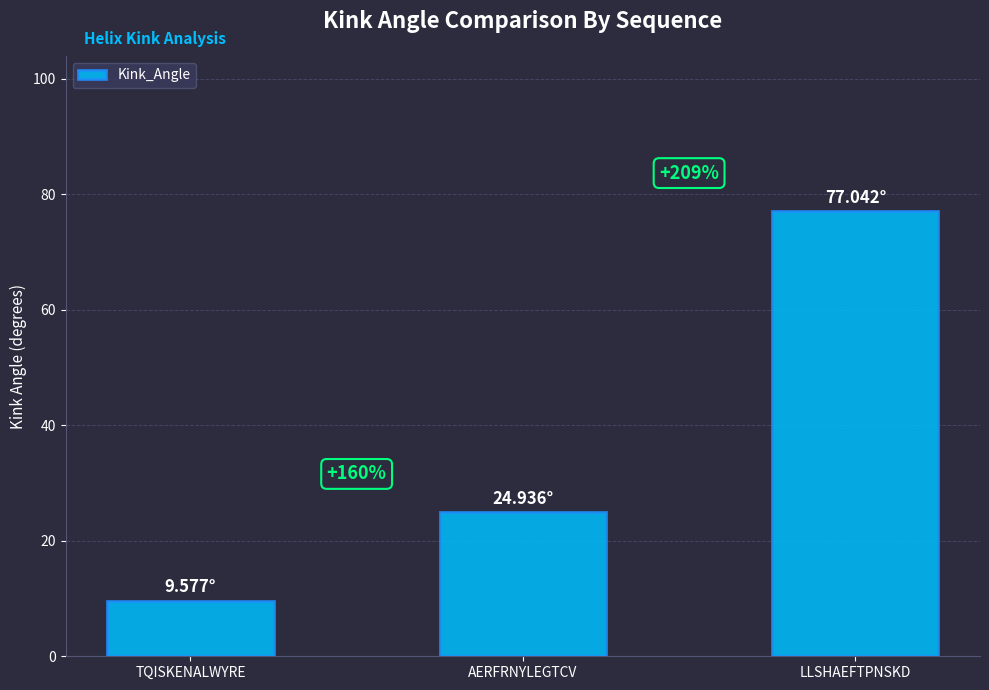

Does the chart contain stacked bars?

No